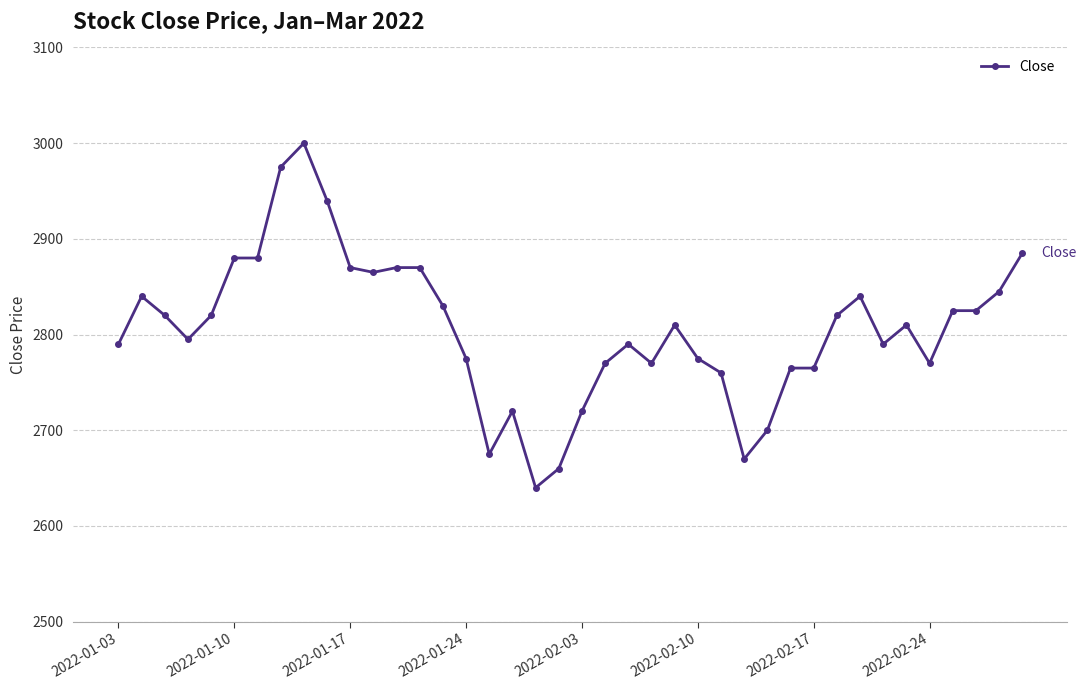

What is the smallest value displayed?

2640